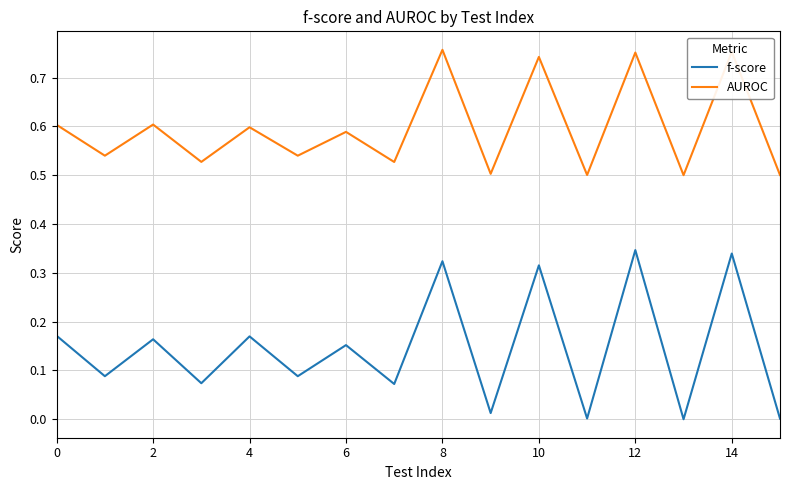

Which series has the largest total across all categories?

AUROC